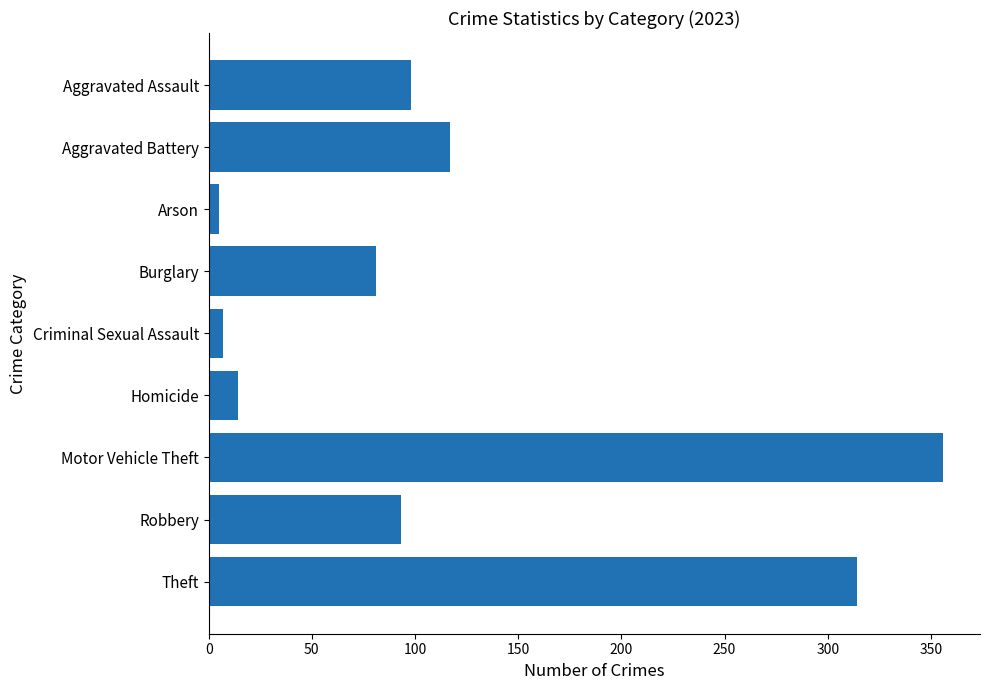

What is the maximum value shown in the chart?

356